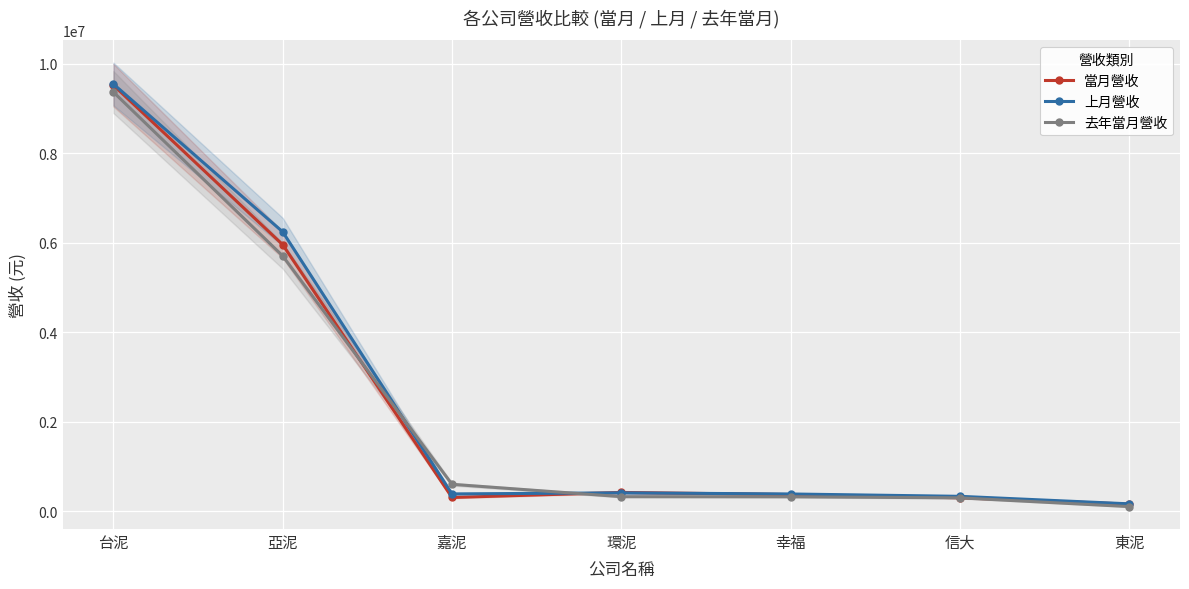

What position from the left is 台泥?

1